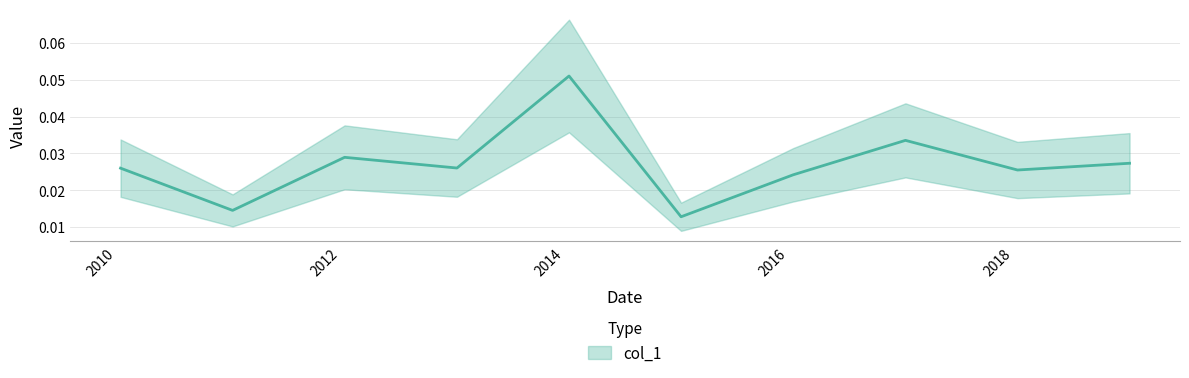

What is the label of the 10th point from the left?

2019-01-15